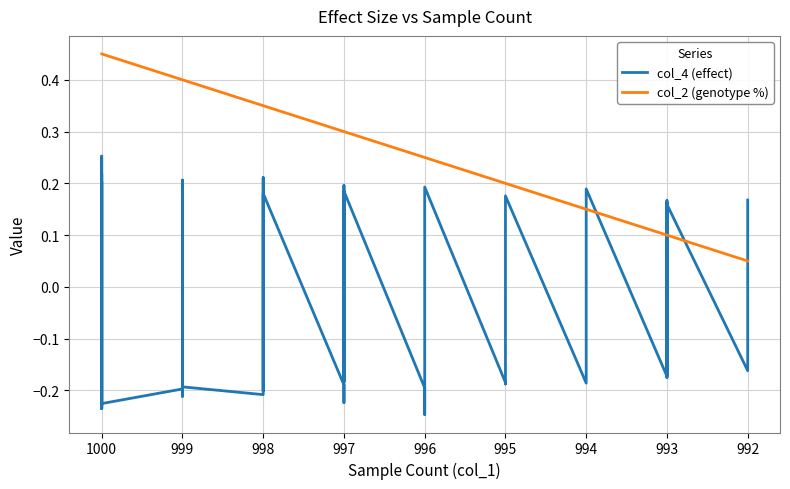

How many col_4 (effect) values are between 0 and 1?

17